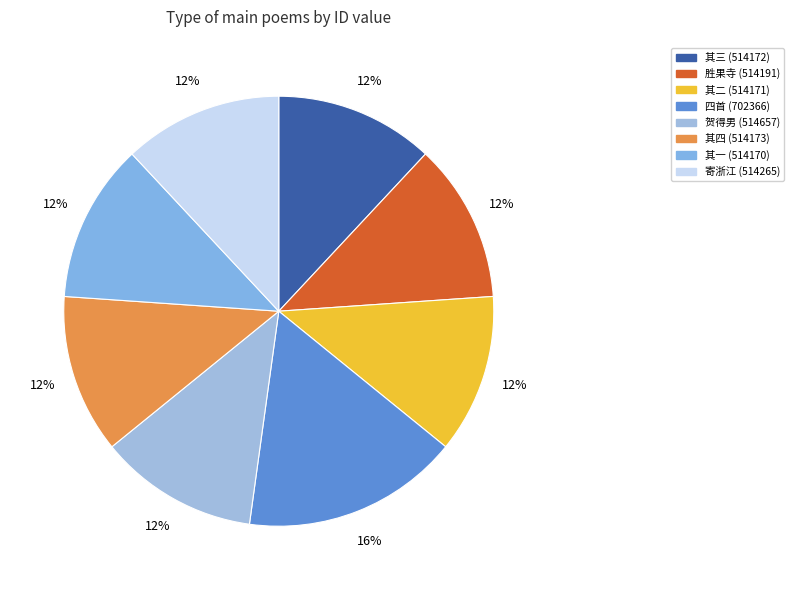

To the nearest percent, what is the difference between the largest and smallest slice percentages?

4%